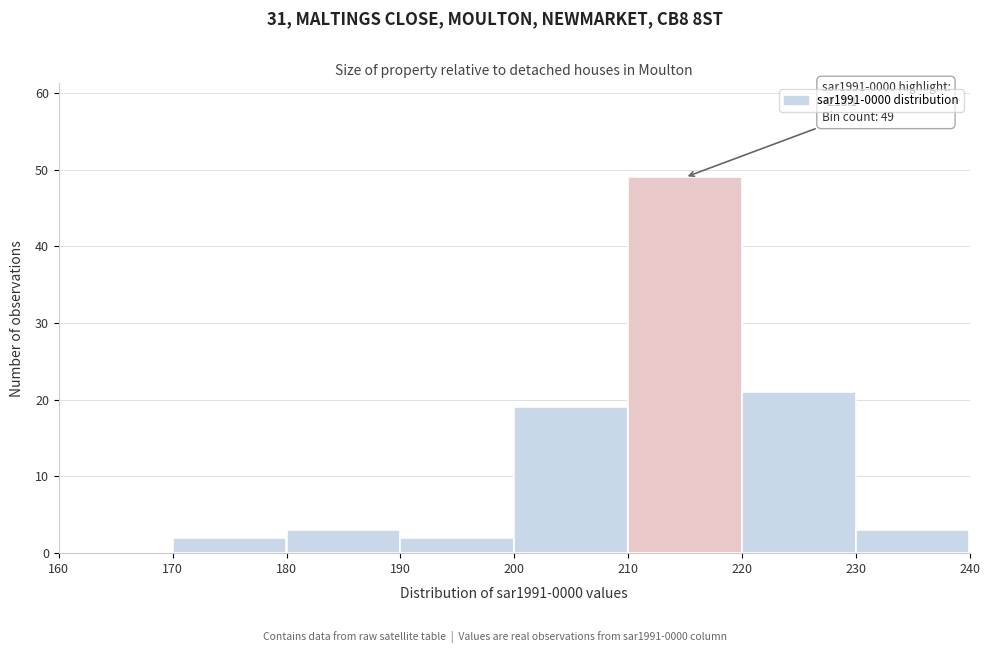

Over which range of the x-axis is the bar tallest?

210 to 220